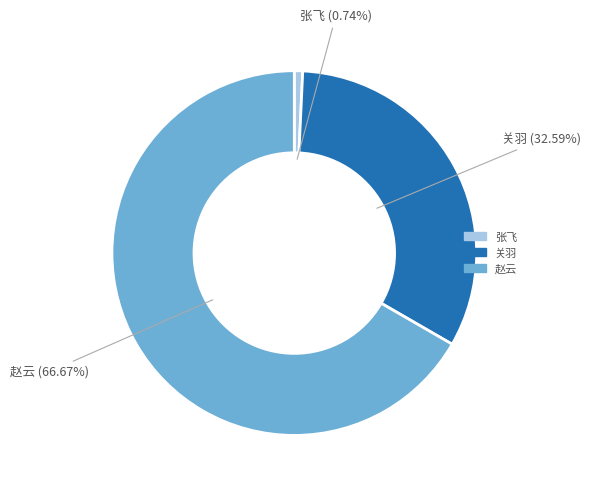

The 赵云 slice represents 67% of the pie. True or false?

True